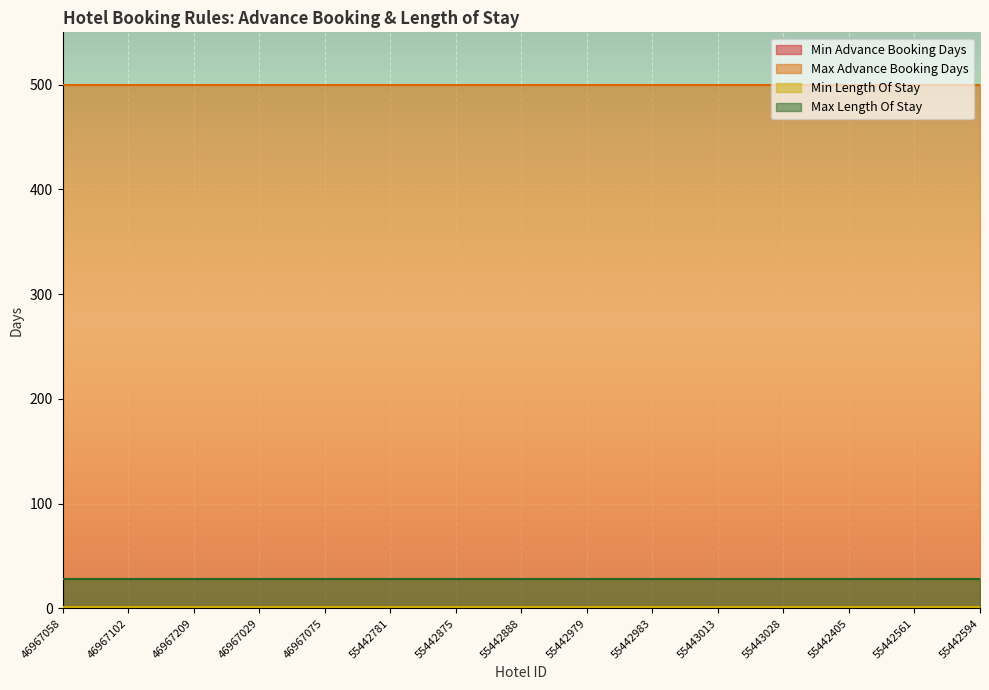

List the series in order of their peak value, lowest first.

Min Advance Booking Days, Min Length Of Stay, Max Length Of Stay, Max Advance Booking Days